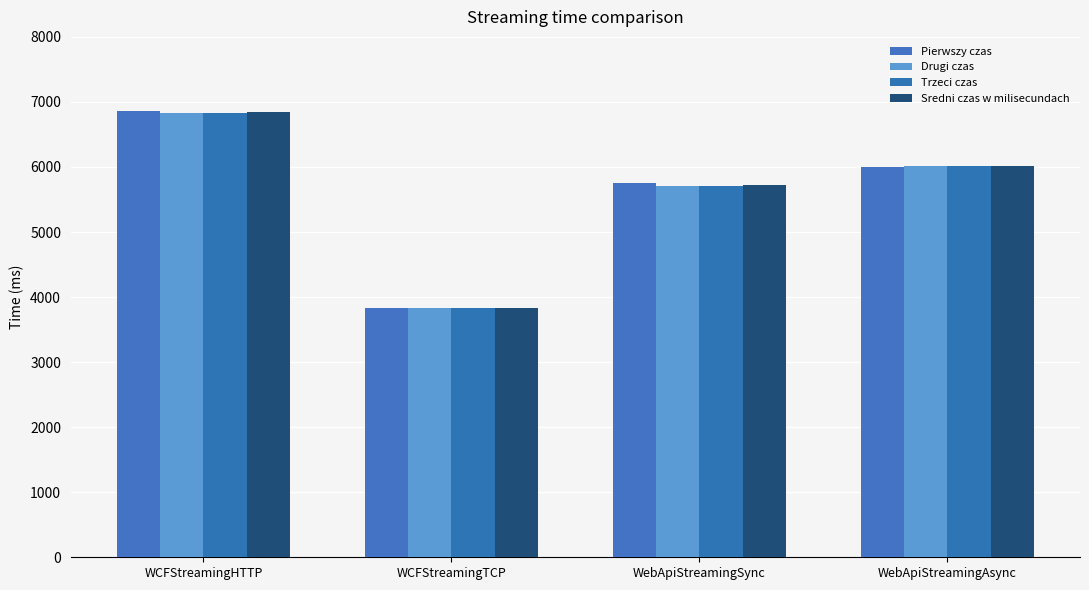

Reading left to right, list all the values displayed in this chart.

Pierwszy czas: WCFStreamingHTTP=6860.0	WCFStreamingTCP=3837.0	WebApiStreamingSync=5751.0	WebApiStreamingAsync=6001.0
Drugi czas: WCFStreamingHTTP=6831.0	WCFStreamingTCP=3839.0	WebApiStreamingSync=5703.0	WebApiStreamingAsync=6013.0
Trzeci czas: WCFStreamingHTTP=6830.0	WCFStreamingTCP=3831.0	WebApiStreamingSync=5711.0	WebApiStreamingAsync=6013.0
Sredni czas w milisecundach: WCFStreamingHTTP=6840.3	WCFStreamingTCP=3835.7	WebApiStreamingSync=5721.7	WebApiStreamingAsync=6009.0